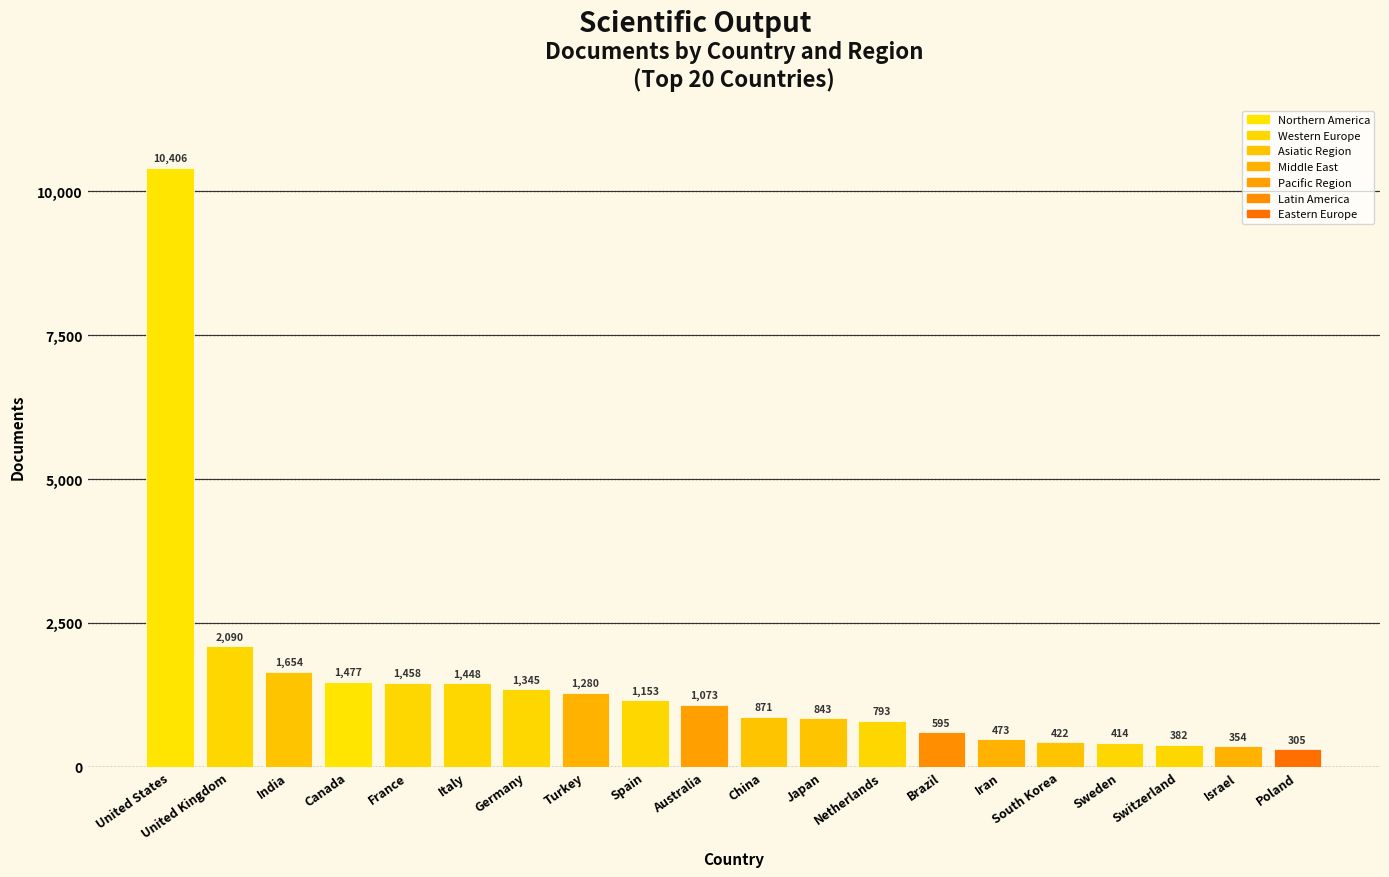

Which category has the lowest value across all series?

Poland